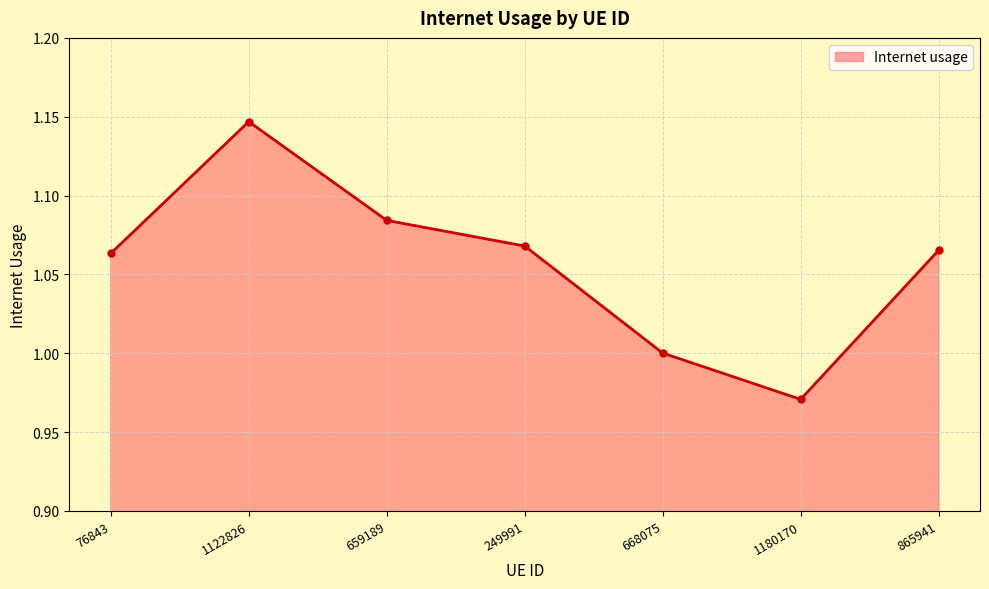

What is the difference between the maximum and minimum values?

0.2